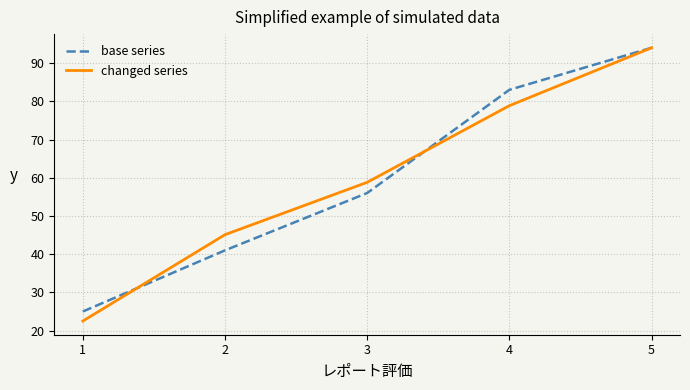

What are all the series names shown in the legend?

base series, changed series